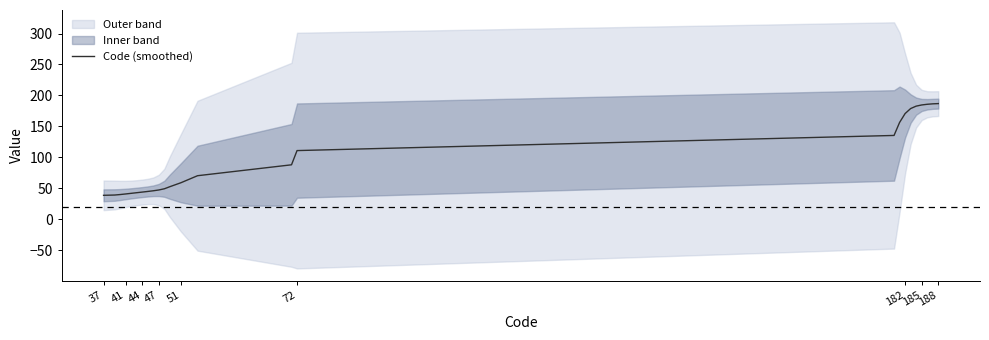

What is the sum of all values?

2425.0